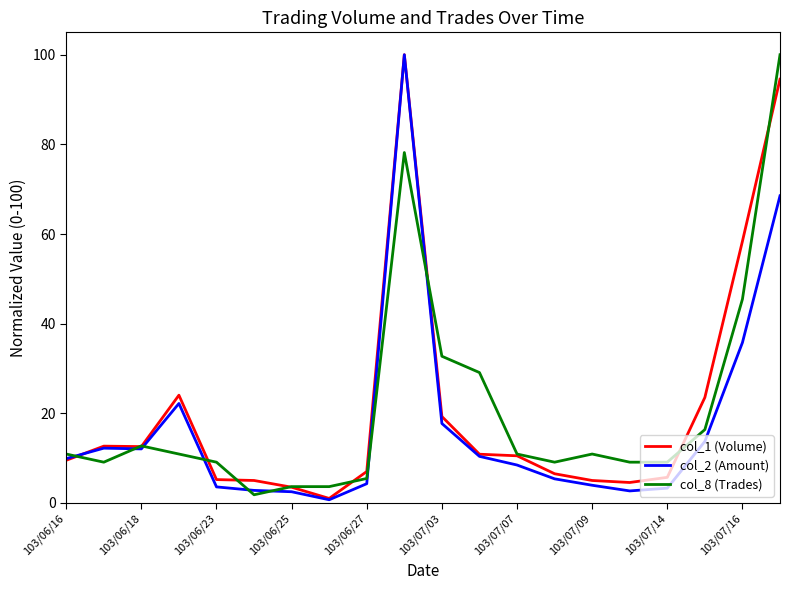

What is the maximum value shown in the chart?

100.0